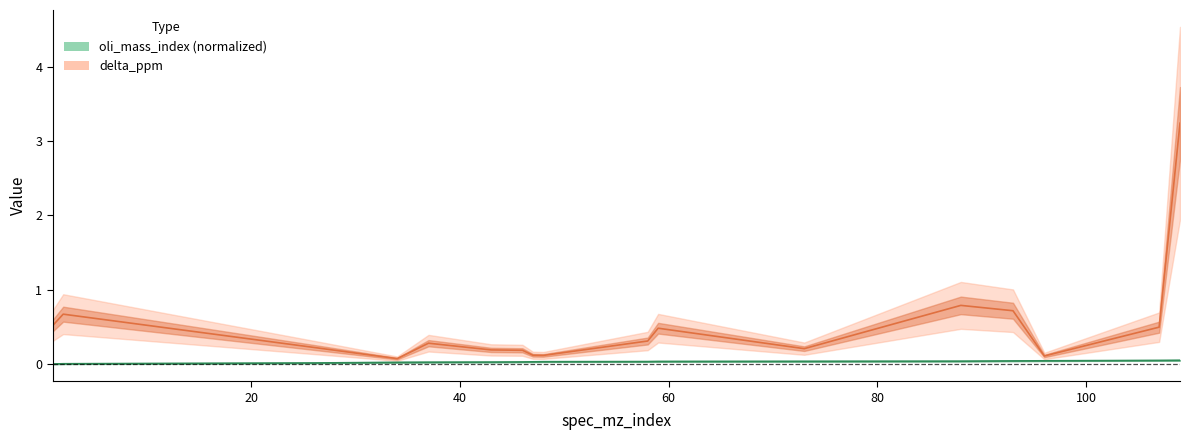

True or false: delta_ppm and oli_mass_index cross at least once.

False